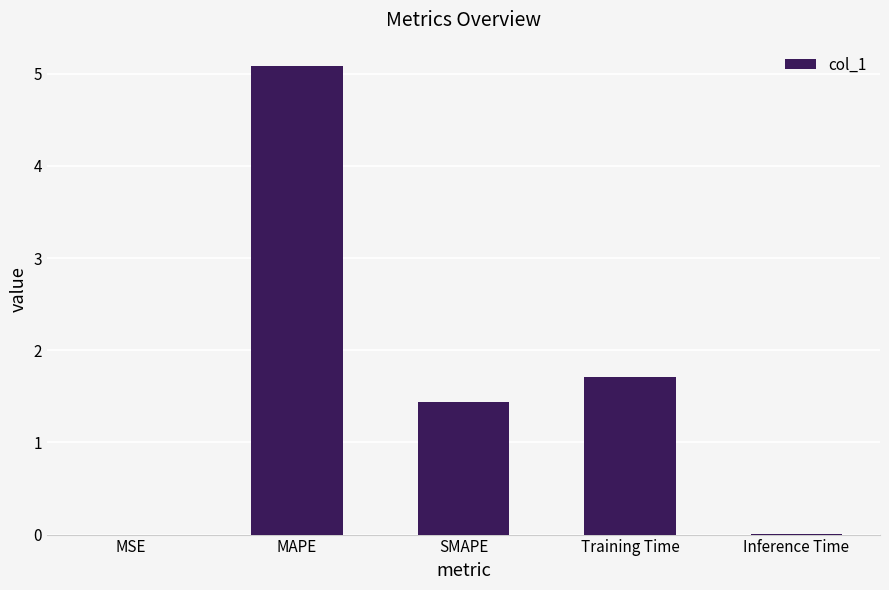

Which has a higher value, Training Time or MSE?

Training Time